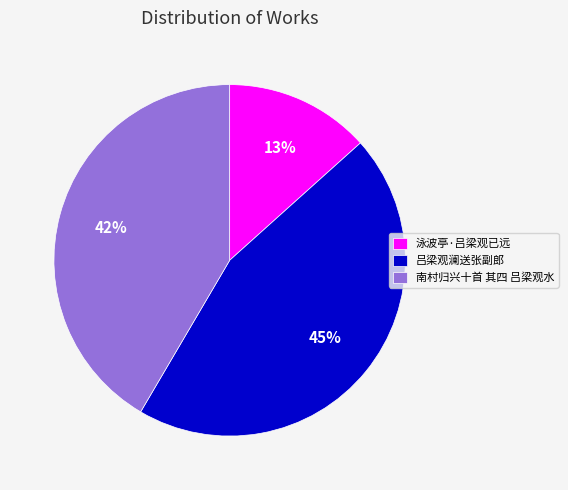

Is 吕梁观澜送张副郎 the majority of the pie?

No